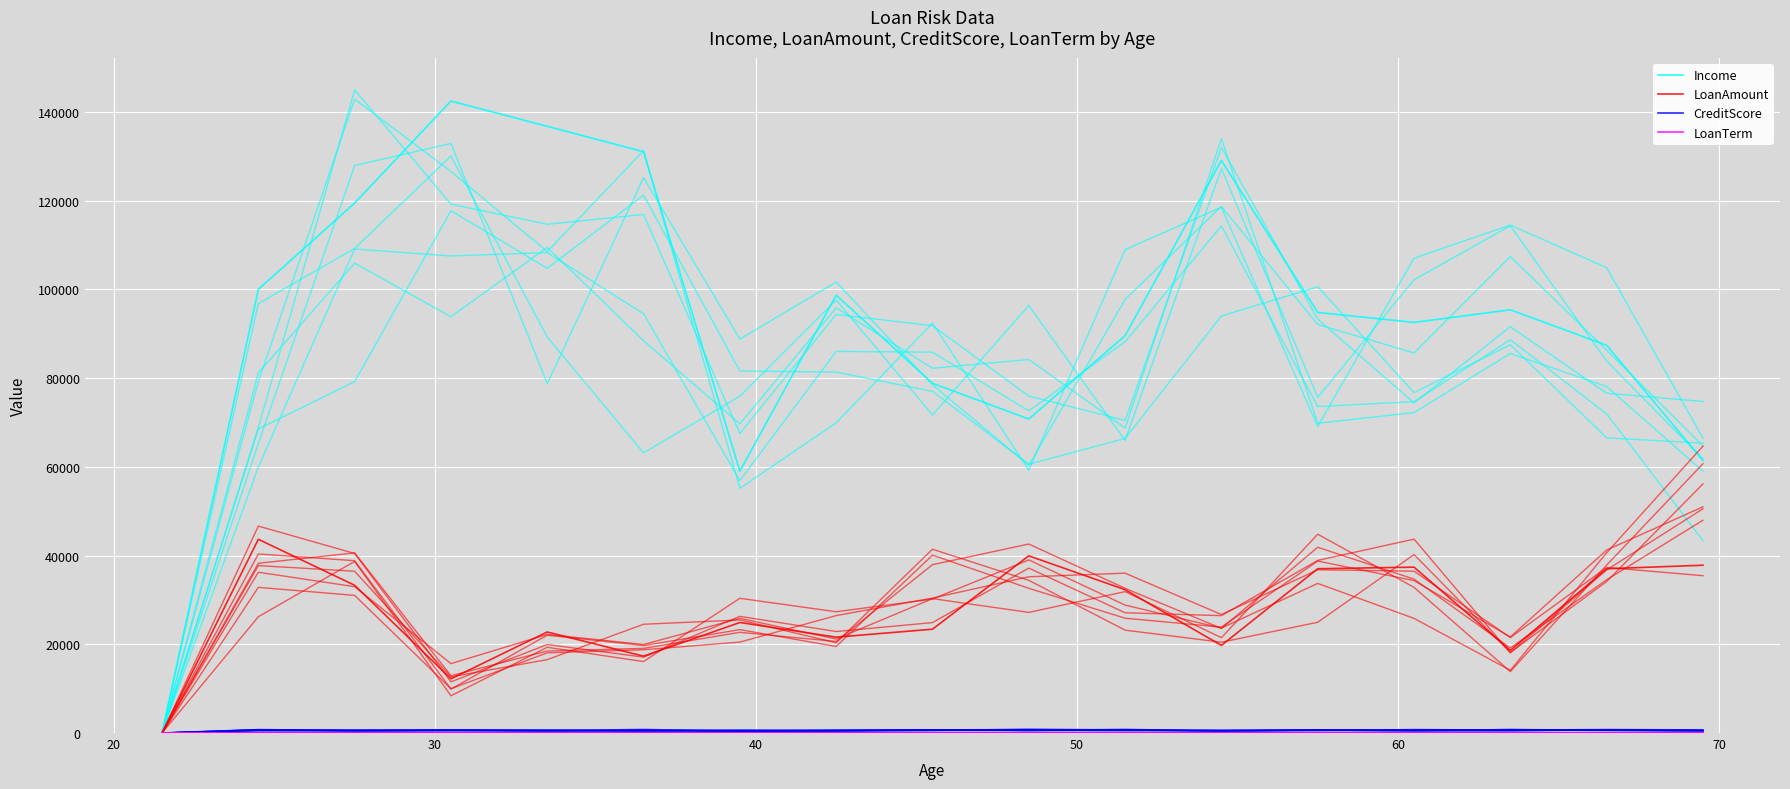

Count the number of data series in this chart.

4